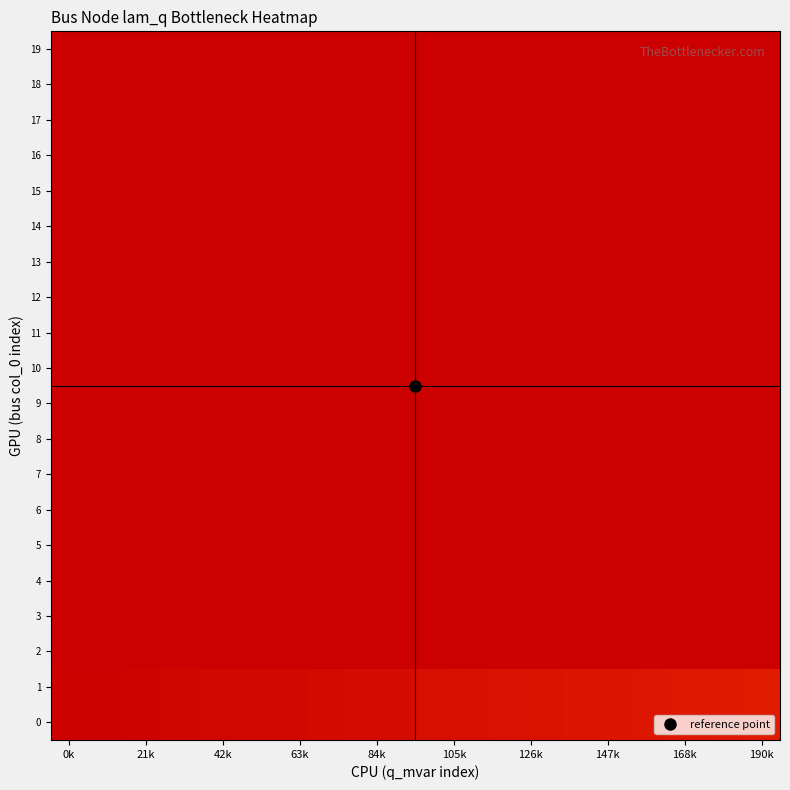

Count the number of data series in this chart.

20